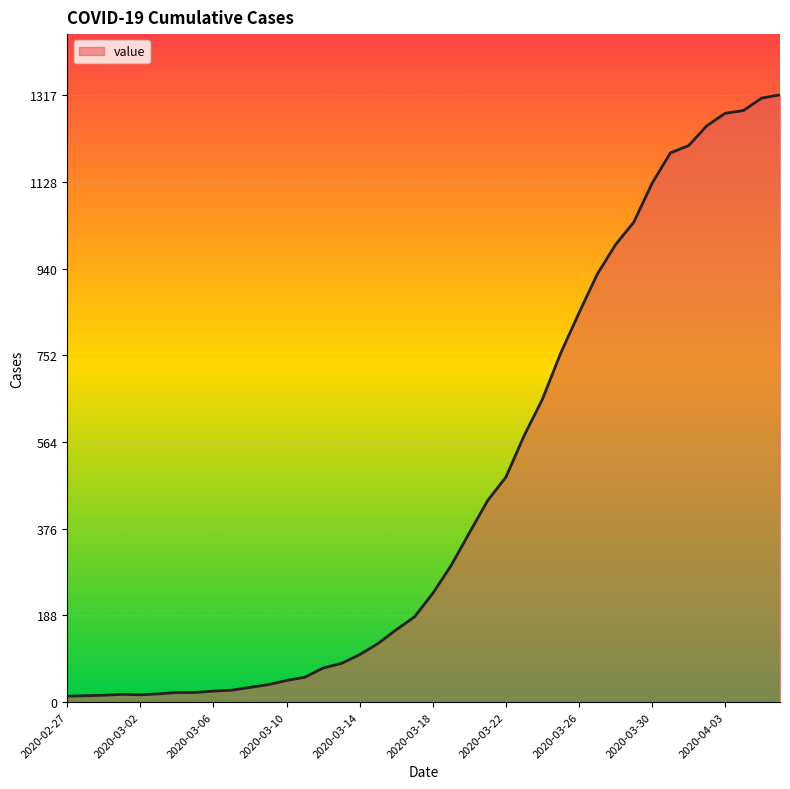

What is the difference between the maximum and minimum values?

1304